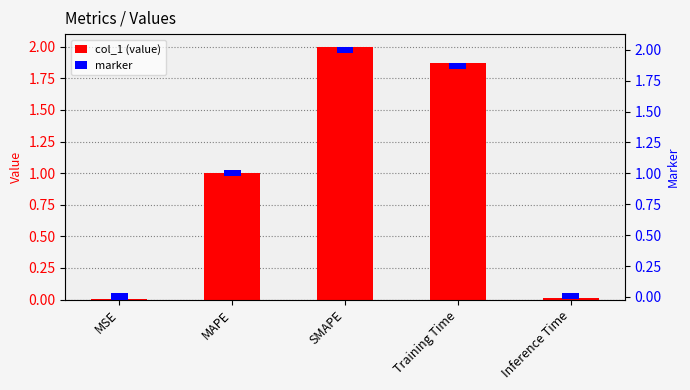

Which category has the lowest value across all series?

MSE